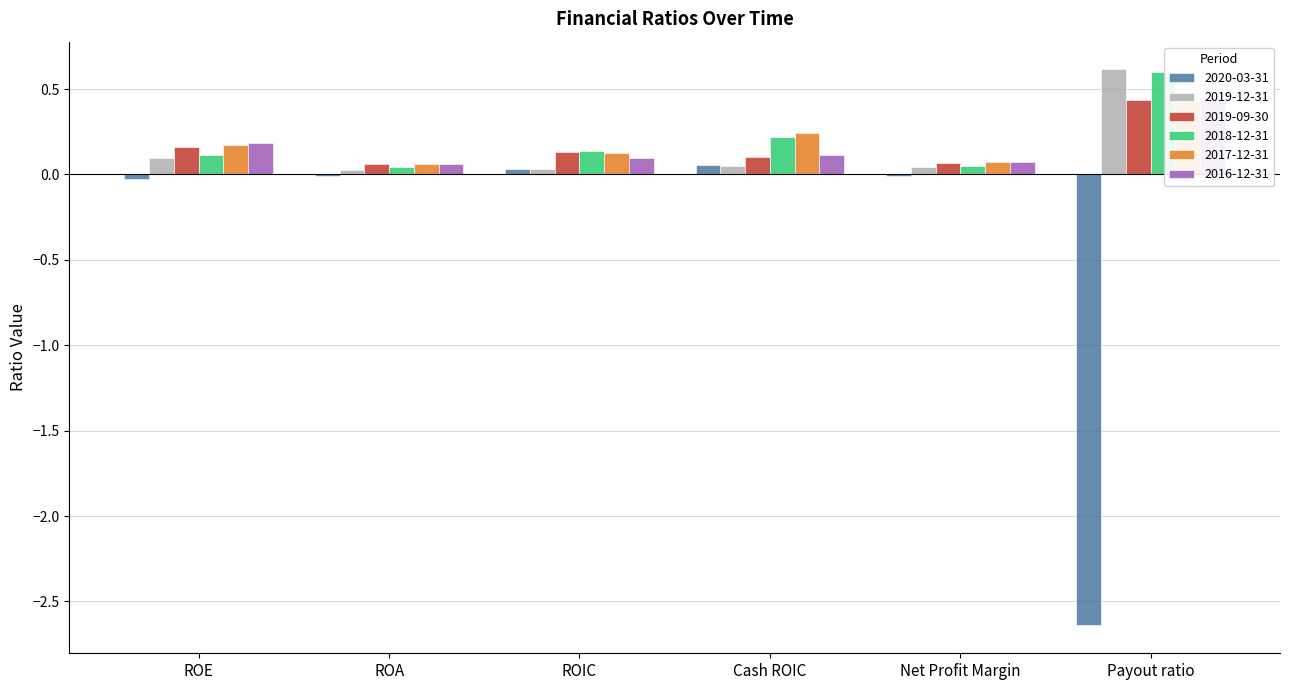

Where is 2019-09-30 nearest to the value 0?

ROA